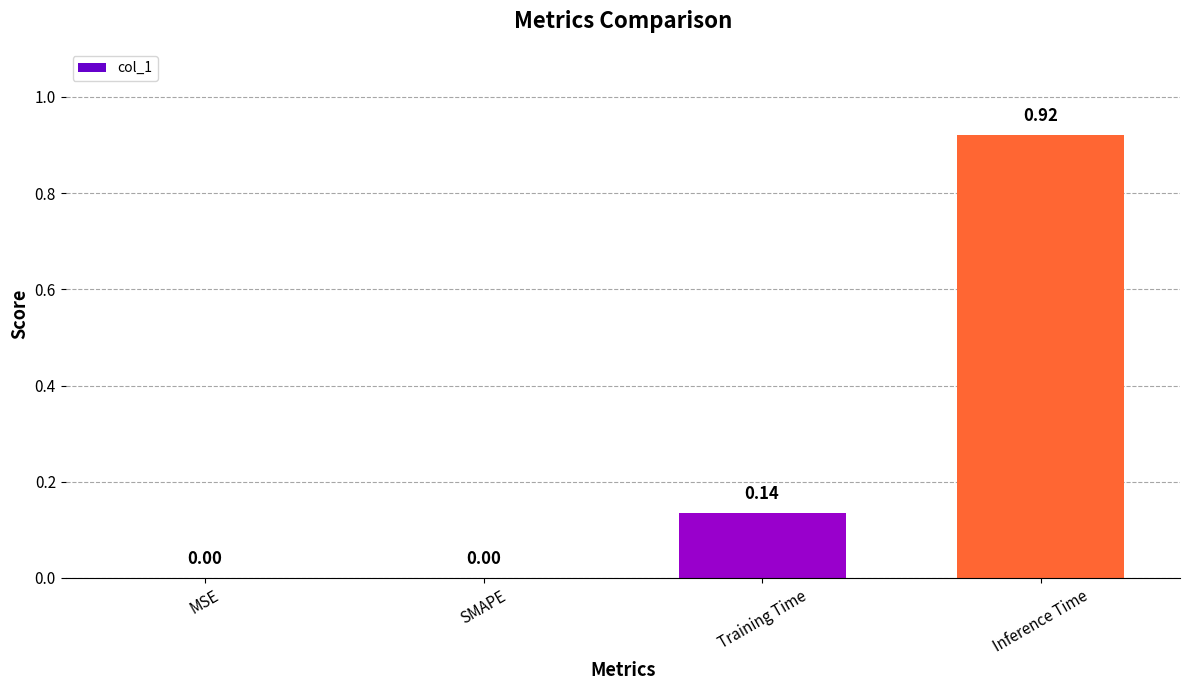

Which label corresponds to the largest value in the chart?

Inference Time